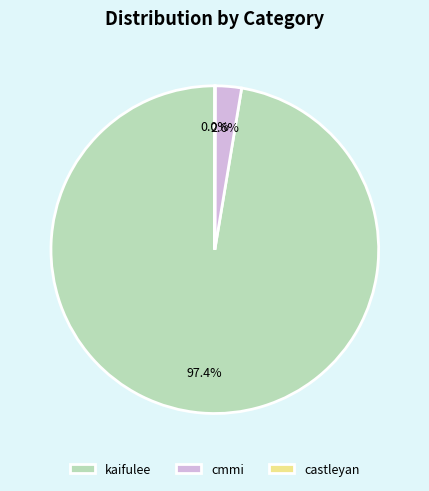

Which slice represents more than half of the pie?

kaifulee